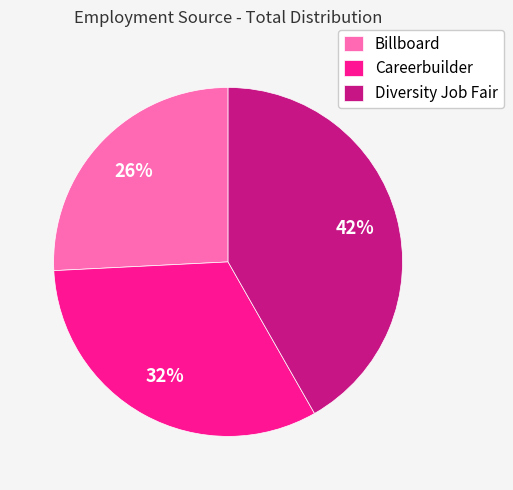

Which category has the biggest portion of the pie?

Diversity Job Fair